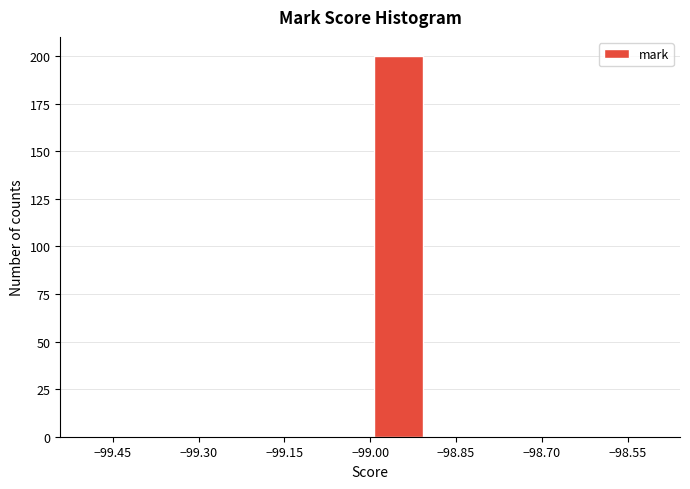

Over which range of the x-axis is the bar tallest?

-99.0 to -98.9